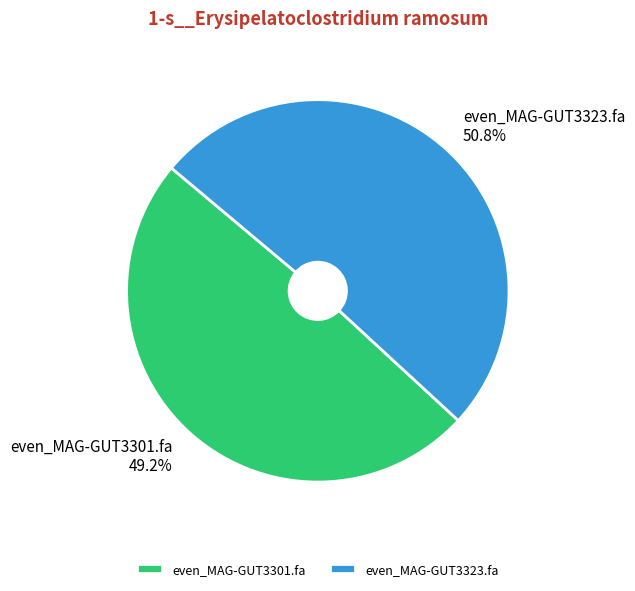

Combined, what portion of the pie is even_MAG-GUT3323.fa and even_MAG-GUT3301.fa?

100.0%